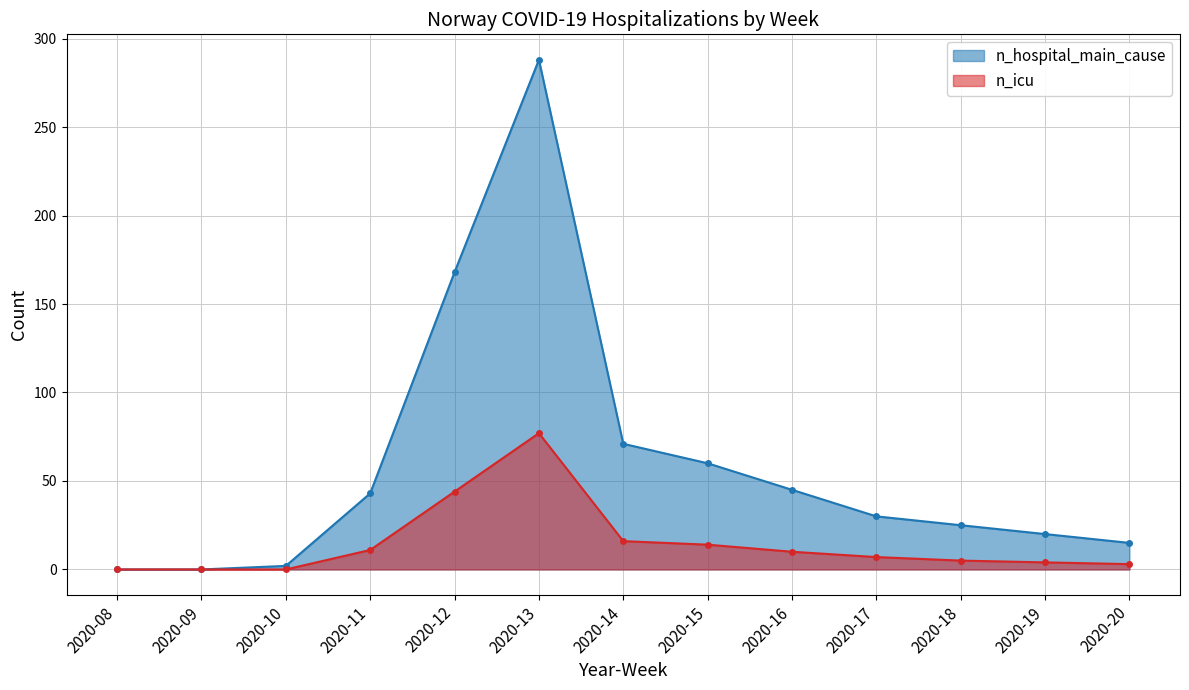

Is it true that n_icu equals 1 at 2020-19?

False